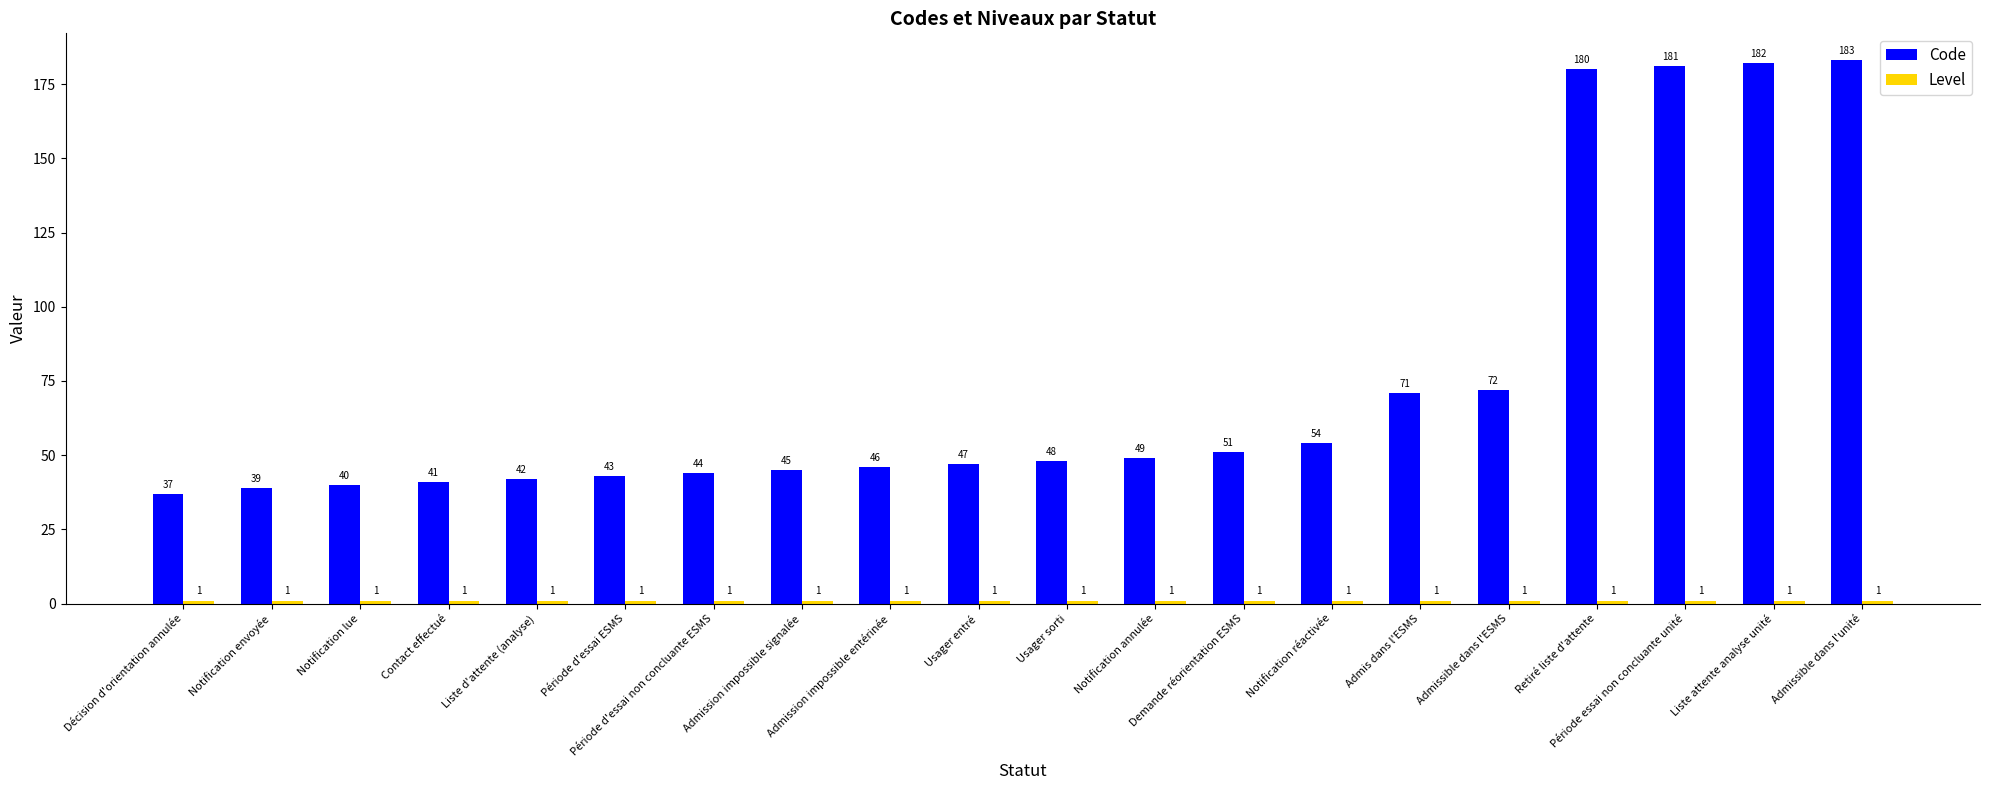

What is the maximum value for Code?

183